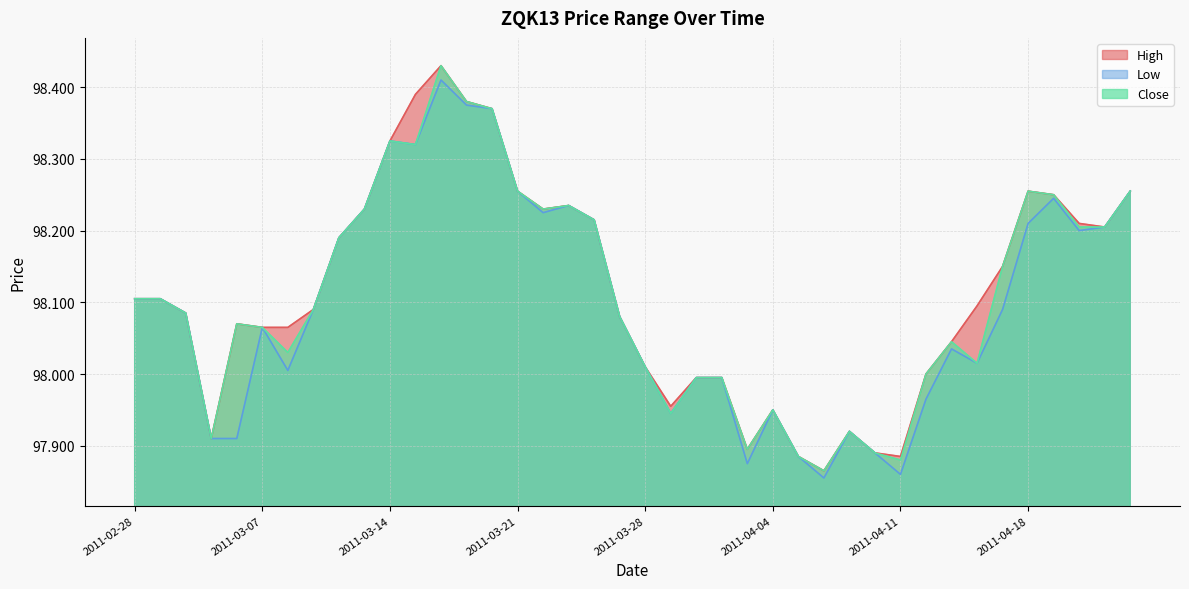

What is the total value across all series at 2011-04-01?

293.7